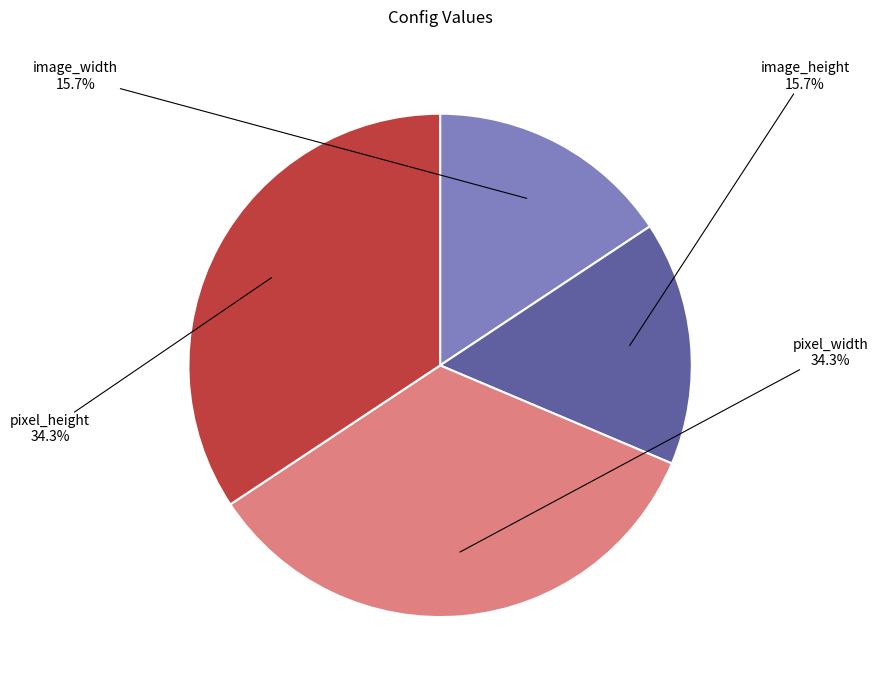

What percentage do pixel_height and image_width together represent?

50.0%